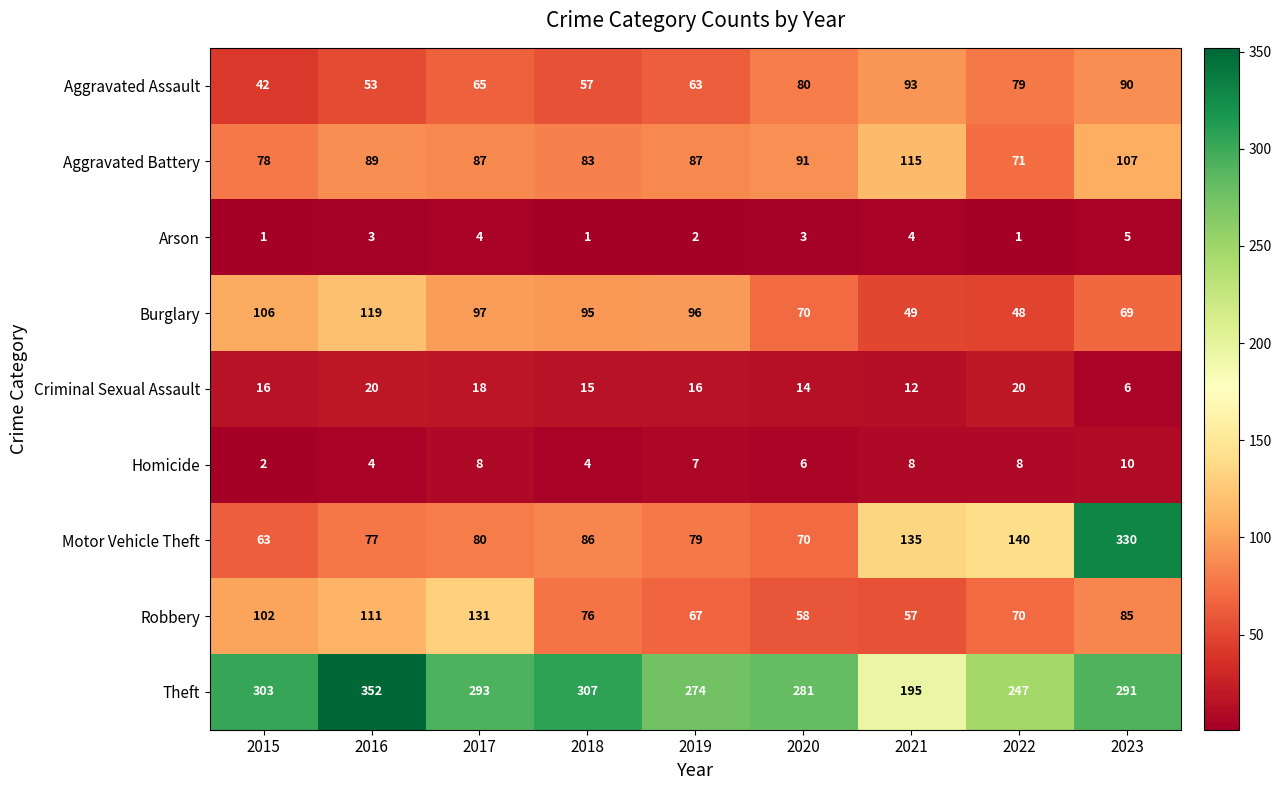

What is the sum of the Motor Vehicle Theft values at 2017 and 2023?

410